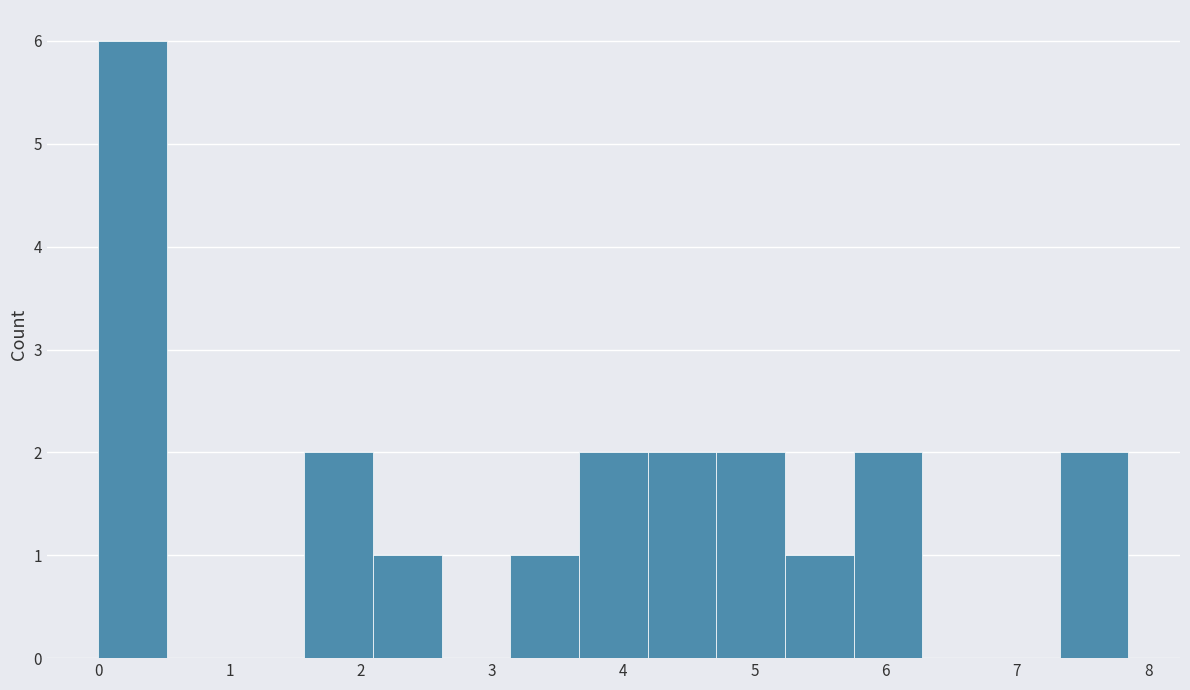

How tall is the bar that spans 4.7 to 5.2 on the x-axis? Neither the bar edges nor the heights are printed on the chart, so give them approximately, as read against the axes.

2